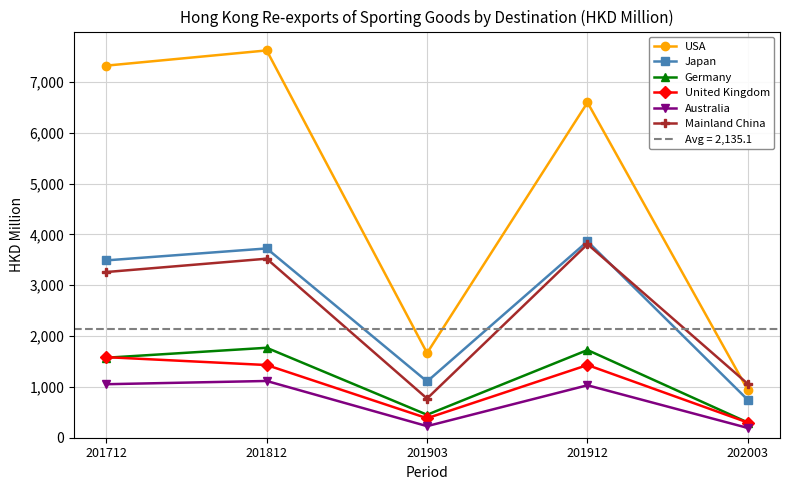

What is the difference between the maximum and minimum values in the Mainland China series?

3037.4